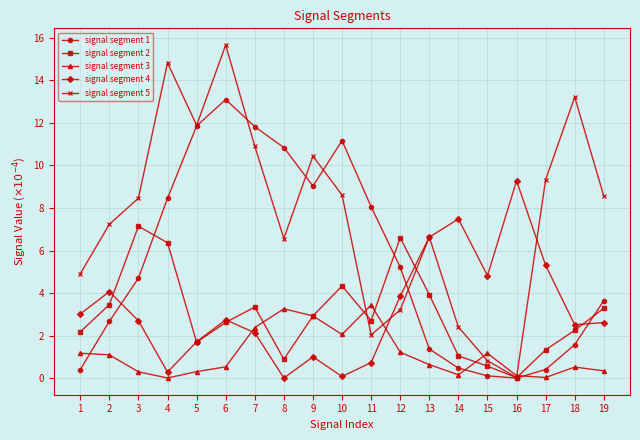

True or false: signal segment 4 has more than 0 interior local peaks.

True